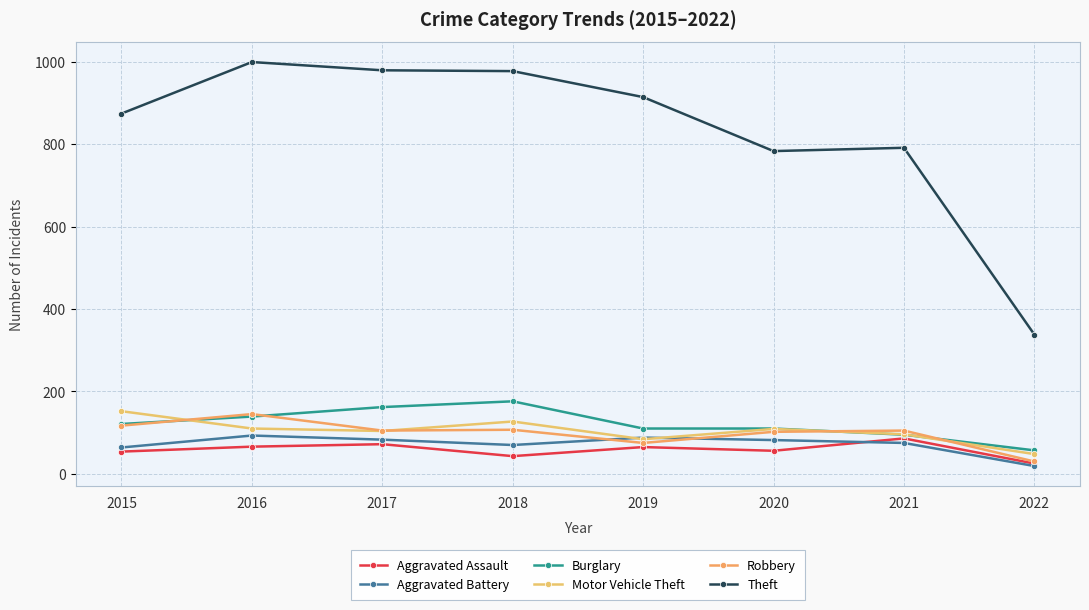

Reading left to right, list all the values displayed in this chart.

Aggravated Assault: 54	66	72	43	65	56	86	25
Aggravated Battery: 64	93	83	70	88	82	75	19
Burglary: 121	139	162	176	110	110	95	57
Motor Vehicle Theft: 152	110	104	127	84	109	96	48
Robbery: 117	145	105	107	75	102	105	30
Theft: 874	999	979	977	914	783	791	338